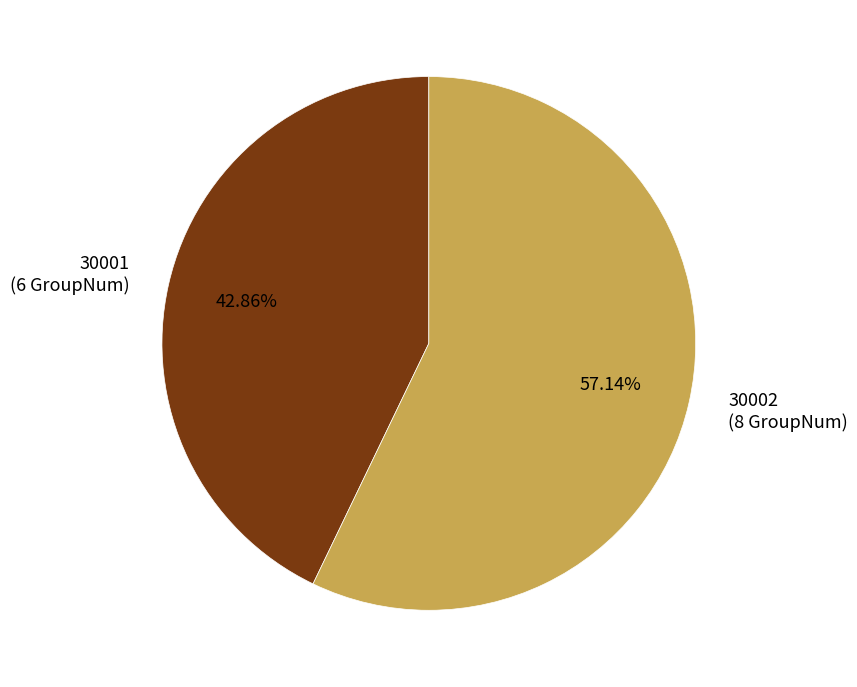

To the nearest percent, what portion does 30002 represent?

57%